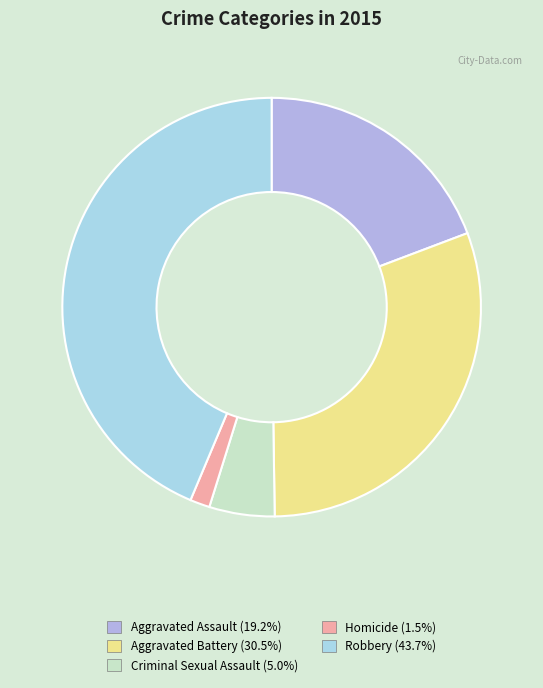

To the nearest percent, what is the difference between the Homicide and Aggravated Assault slice percentages?

18%